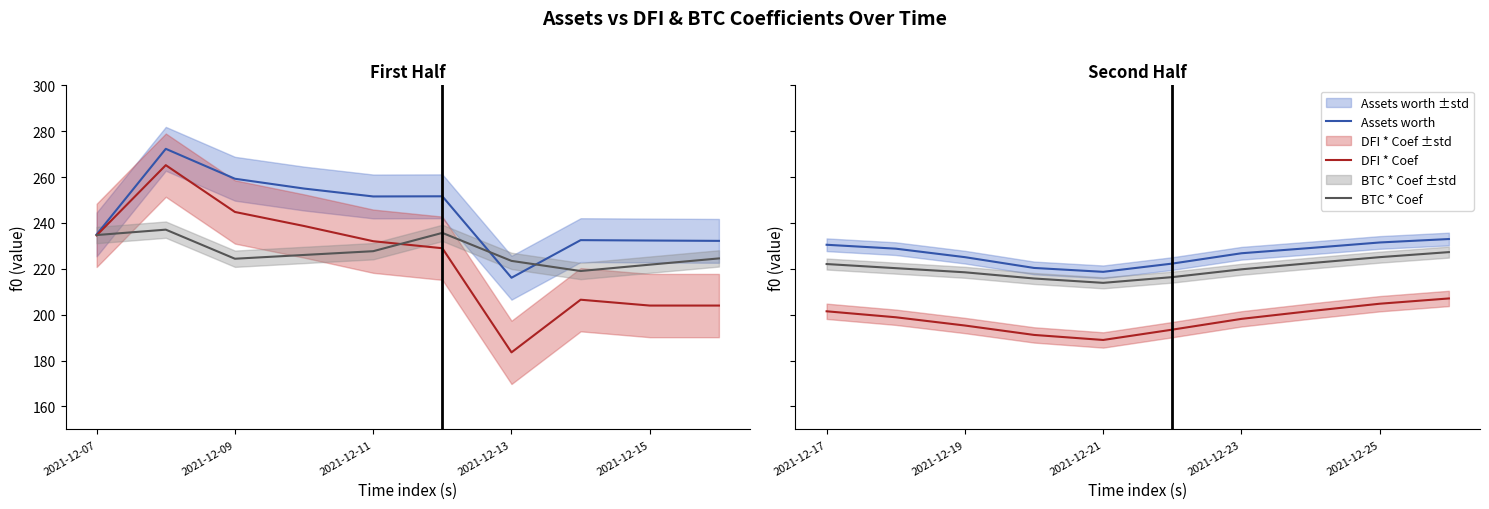

How many values in the BTC * Coef series are below 220?

5